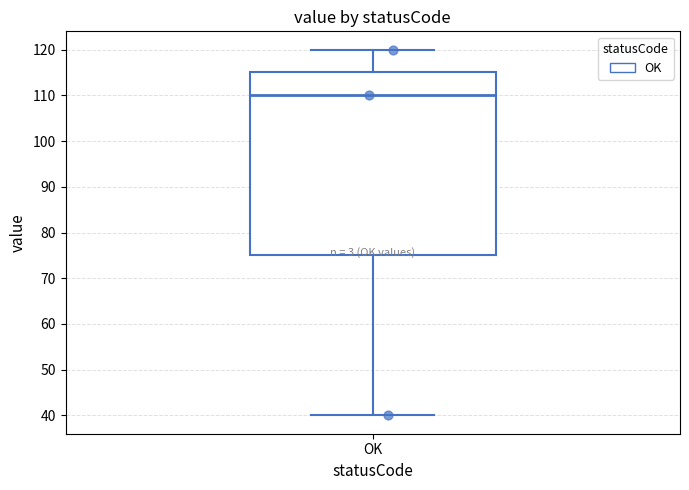

Read this box plot against the y-axis: the position of the median line, the range covered by the box, and the ends of both whiskers. The values are not printed on the chart, so give them approximately, as read against the axis.

median 110, box 75 to 115, whiskers 40 to 120